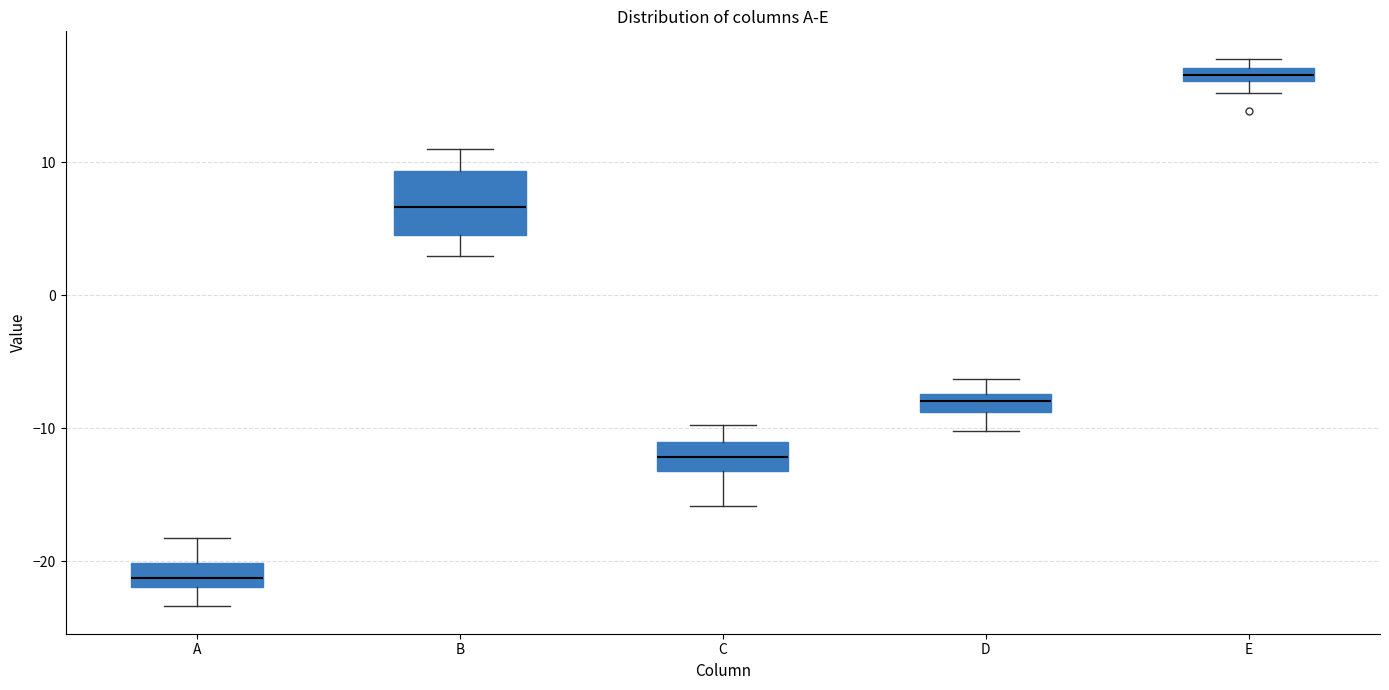

Which box has the lowest median line?

A